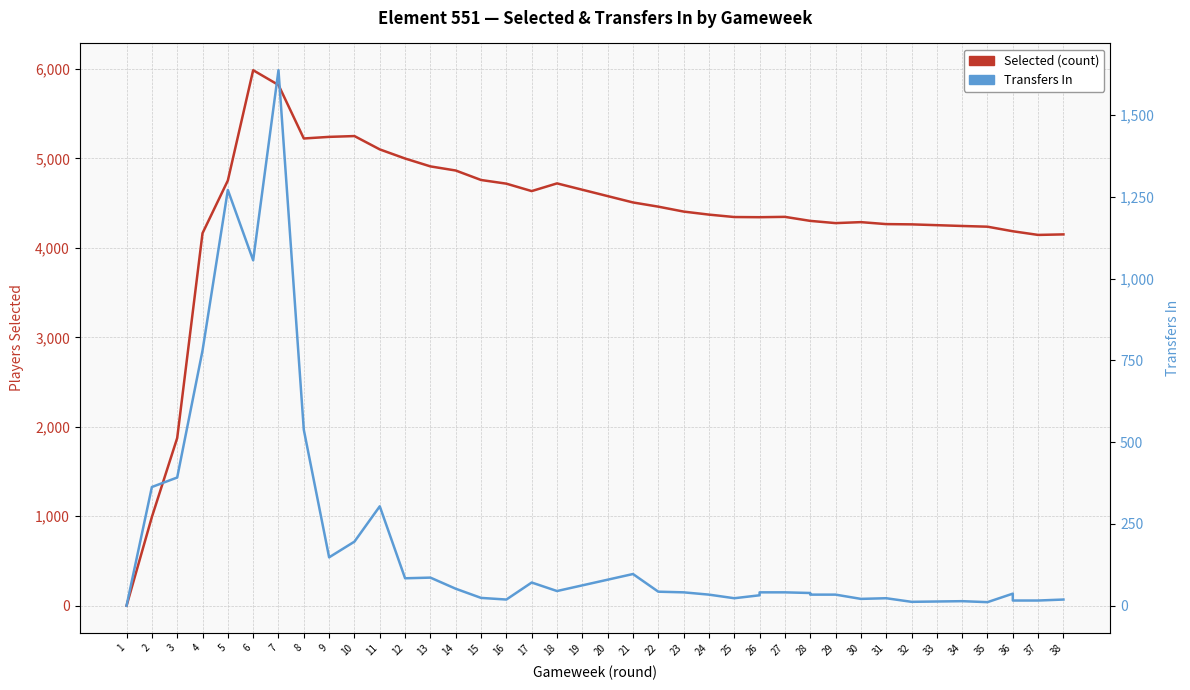

How many lines are shown in the chart?

2